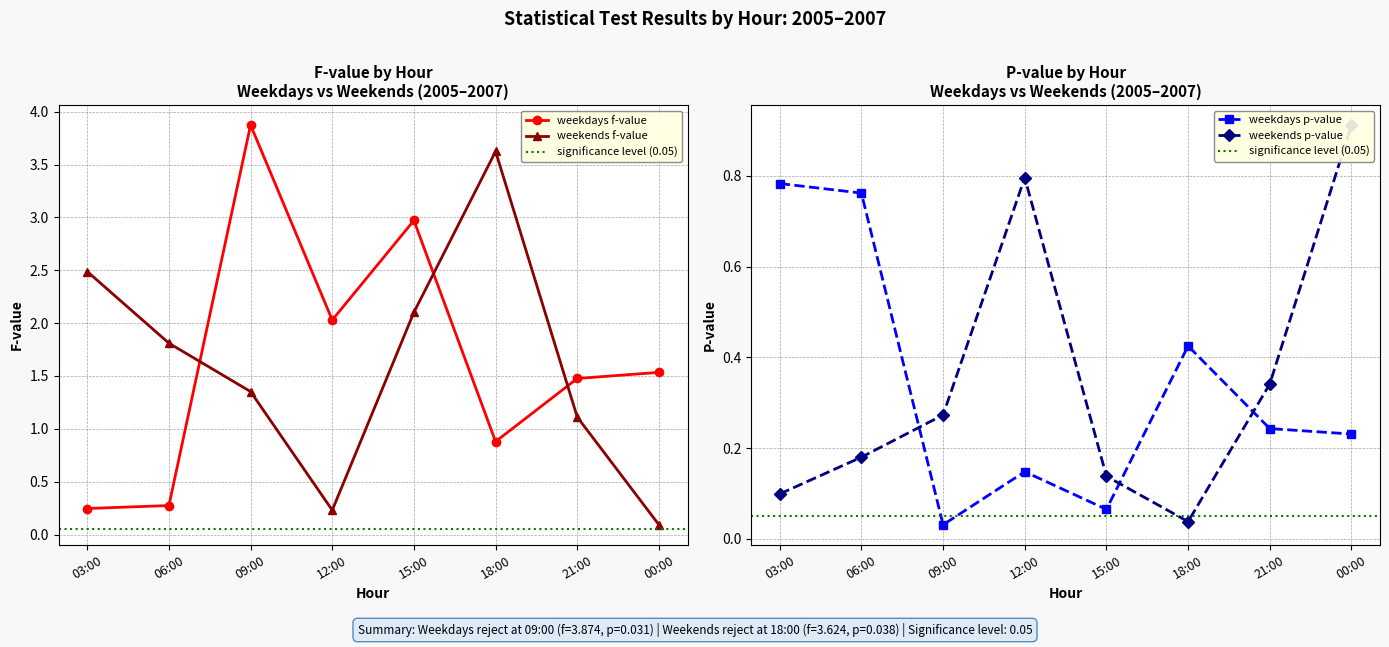

Which label corresponds to the smallest value in the chart?

09:00